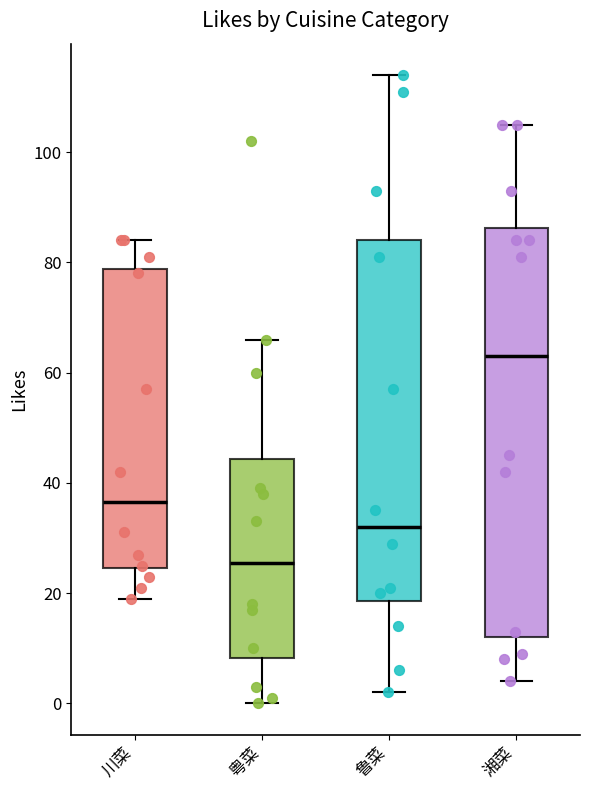

Which box has the highest median line?

湘菜